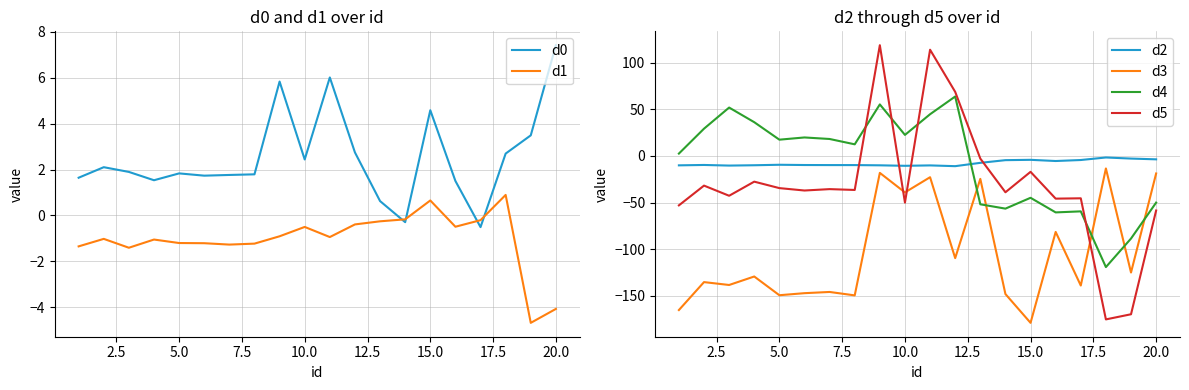

What is the lowest value of the d0 series?

-0.5